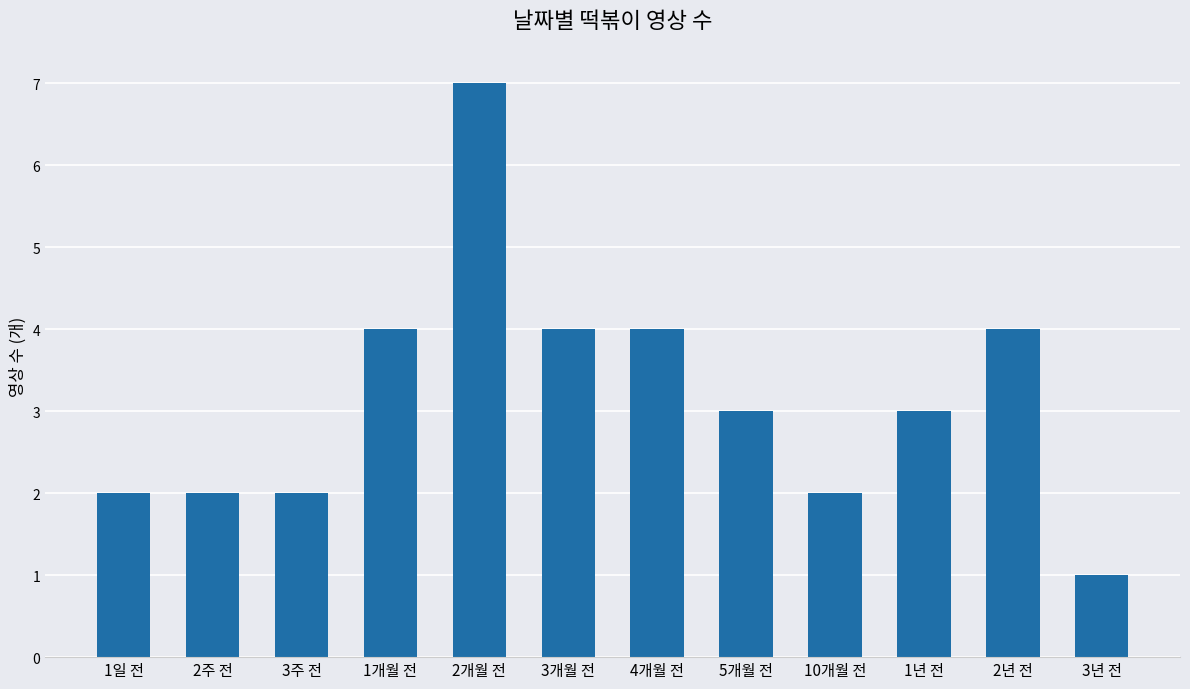

What is the label of the 8th bar from the left?

5개월 전